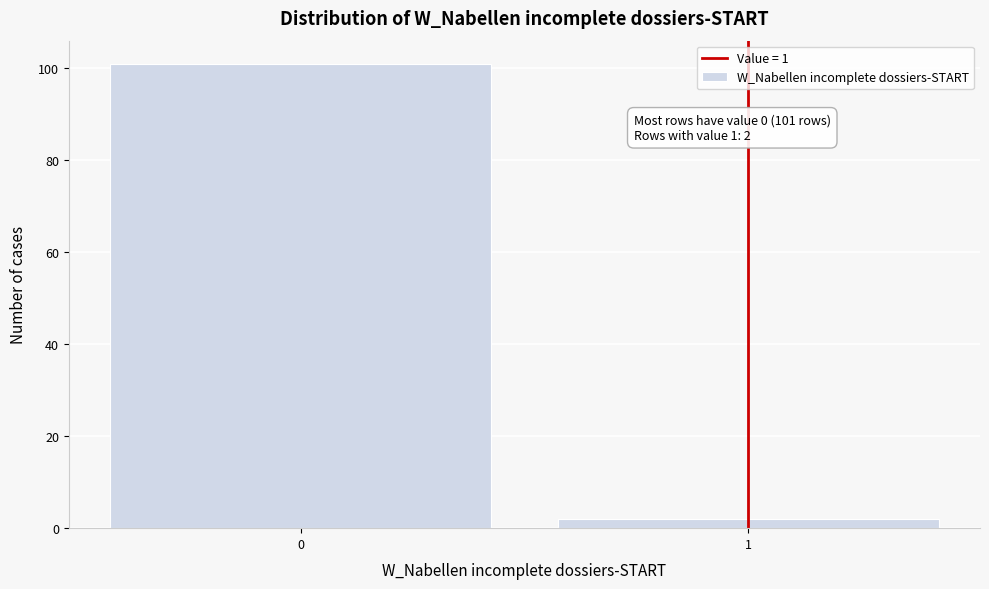

Reading left to right, what are all the values shown in this chart?

101	2